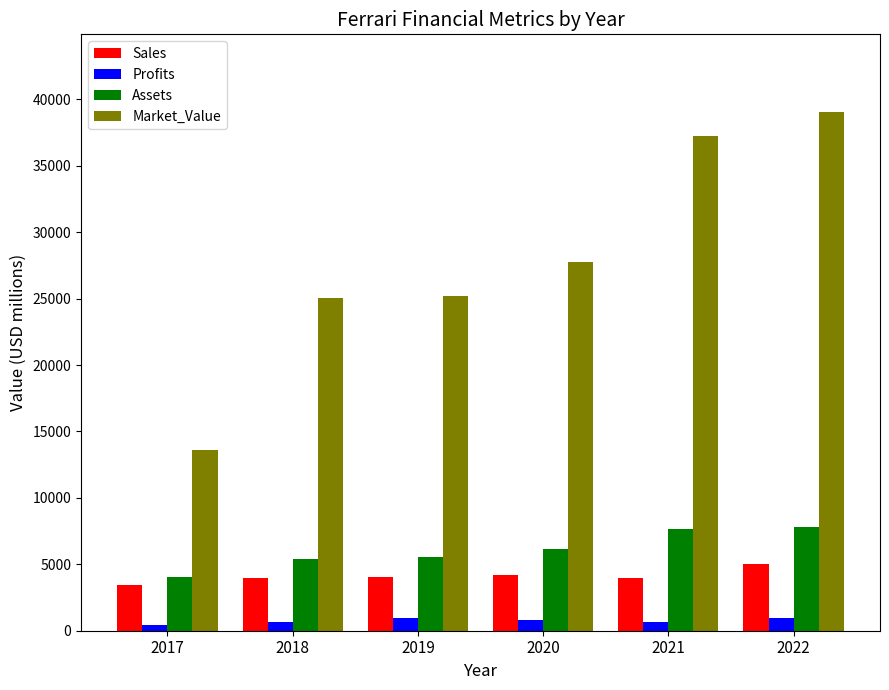

Which series has the widest spread of values?

Market_Value